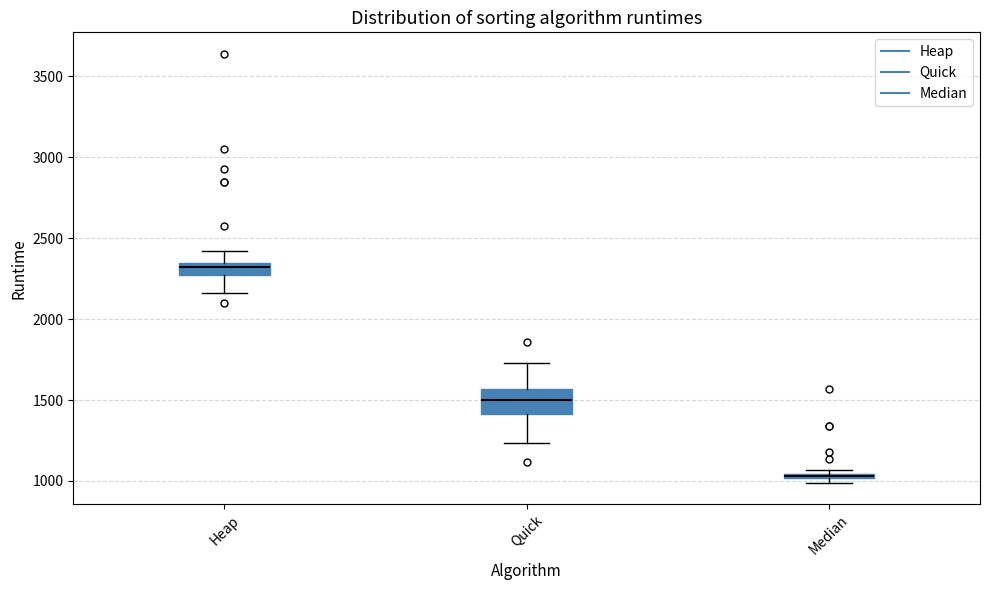

Where does the lower whisker of the box for Heap end on the y-axis? The values are not printed on the chart, so give them approximately, as read against the axis.

2150